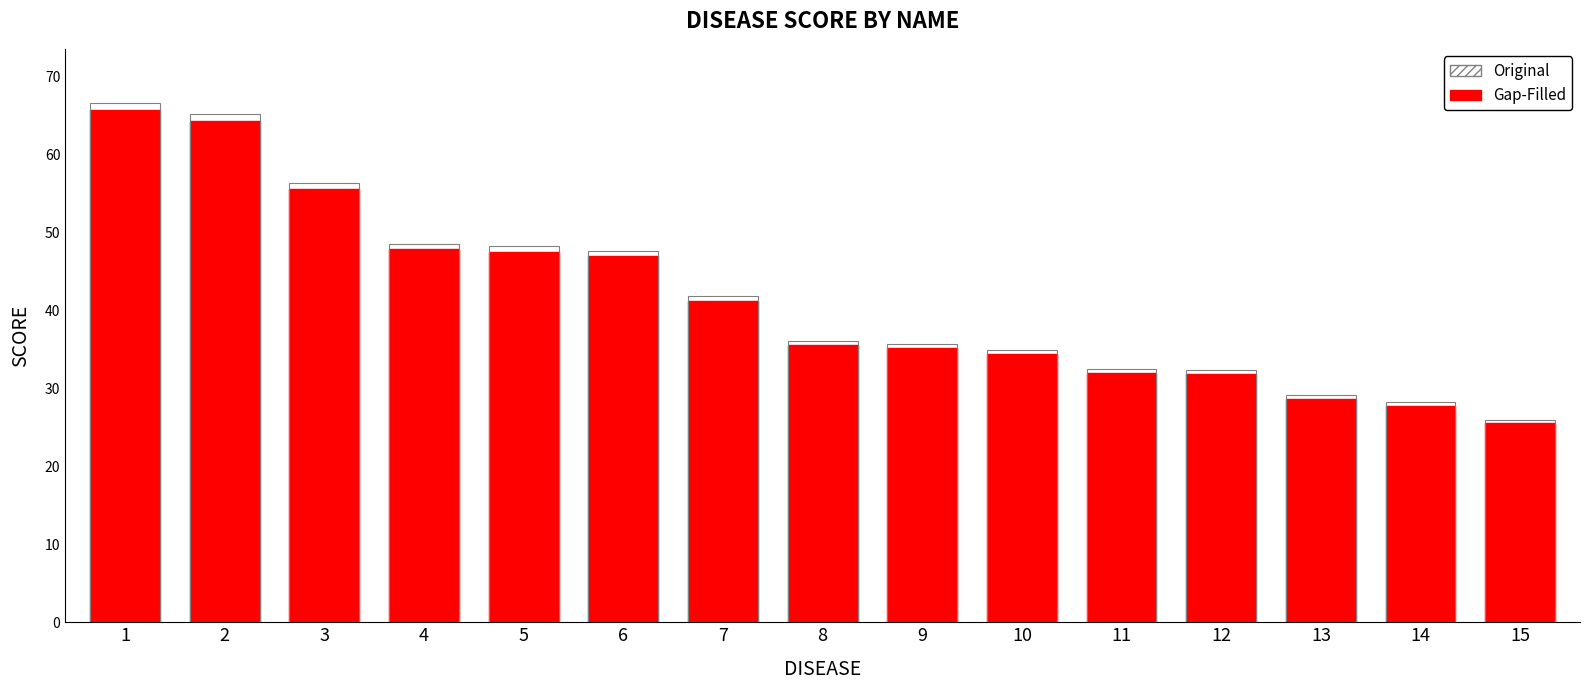

How many bars are there in each group?

2